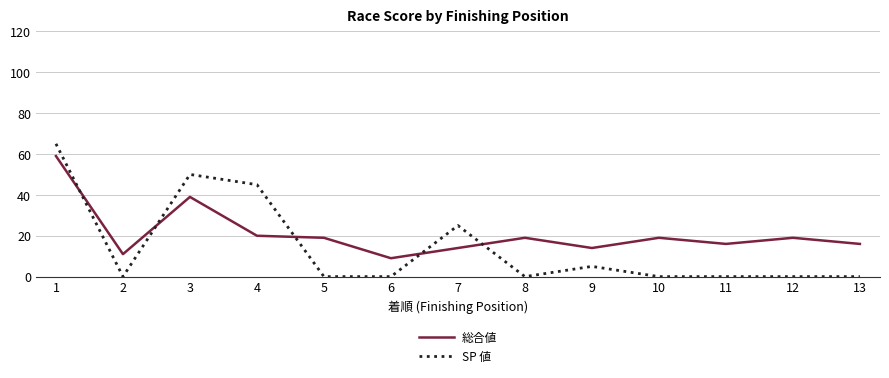

Where is 総合値 nearest to the value 34?

3